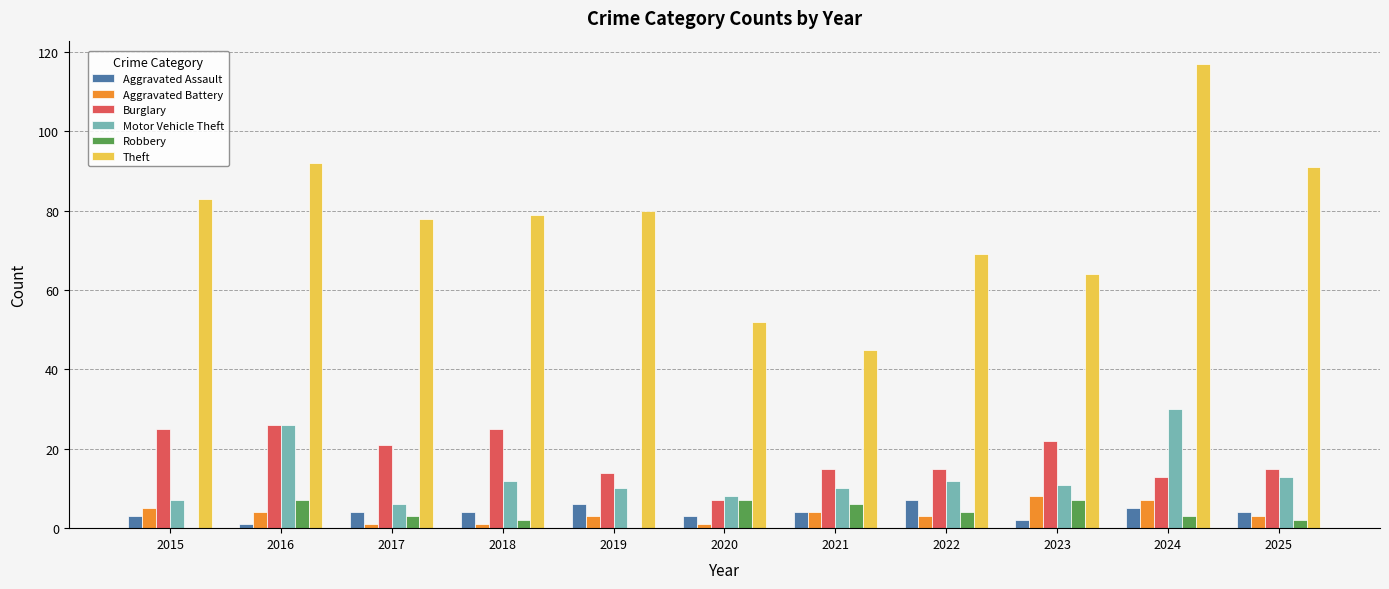

Reading left to right, what are all the values shown in this chart?

Aggravated Assault: 2015=3	2016=1	2017=4	2018=4	2019=6	2020=3	2021=4	2022=7	2023=2	2024=5	2025=4
Aggravated Battery: 2015=5	2016=4	2017=1	2018=1	2019=3	2020=1	2021=4	2022=3	2023=8	2024=7	2025=3
Burglary: 2015=25	2016=26	2017=21	2018=25	2019=14	2020=7	2021=15	2022=15	2023=22	2024=13	2025=15
Motor Vehicle Theft: 2015=7	2016=26	2017=6	2018=12	2019=10	2020=8	2021=10	2022=12	2023=11	2024=30	2025=13
Robbery: 2015=0	2016=7	2017=3	2018=2	2019=0	2020=7	2021=6	2022=4	2023=7	2024=3	2025=2
Theft: 2015=83	2016=92	2017=78	2018=79	2019=80	2020=52	2021=45	2022=69	2023=64	2024=117	2025=91